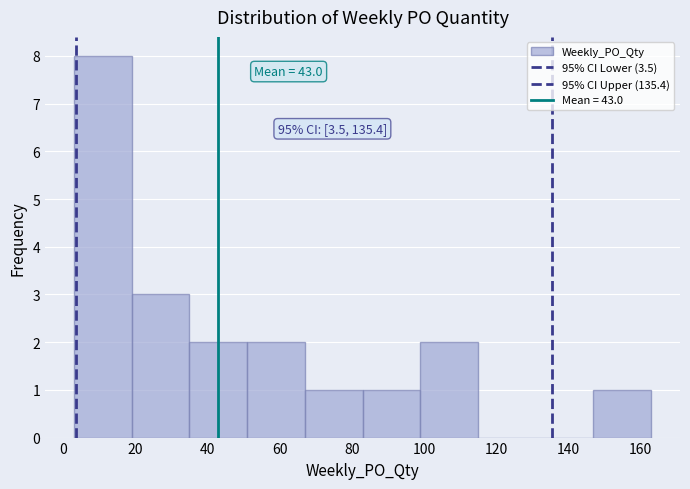

Which range on the x-axis has the tallest bar?

3 to 19